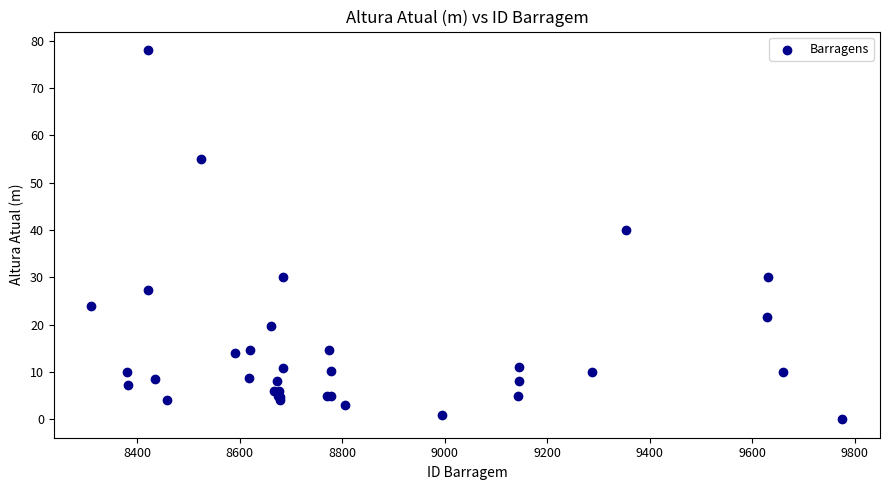

What Y value in the scatter plot is closest to 39?

40.0